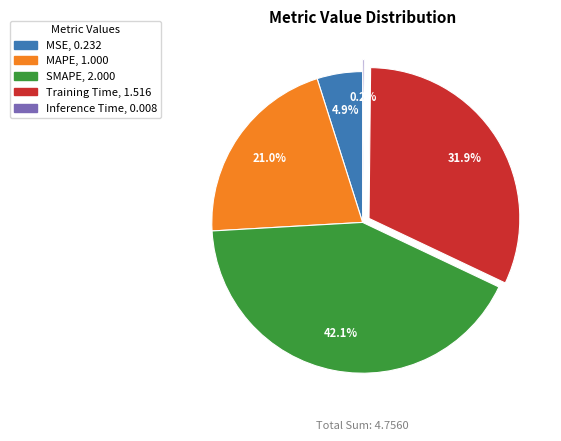

What is the largest slice in the pie chart?

SMAPE